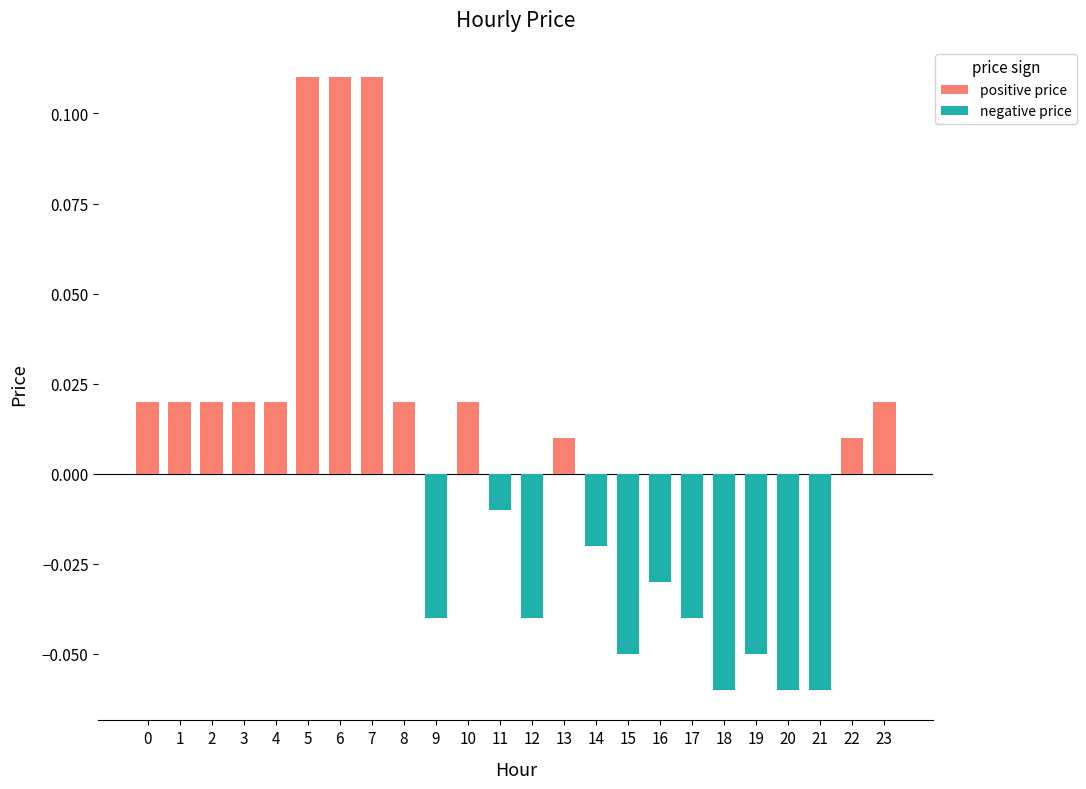

The value of positive price at 15 is 0.0. True or false?

True